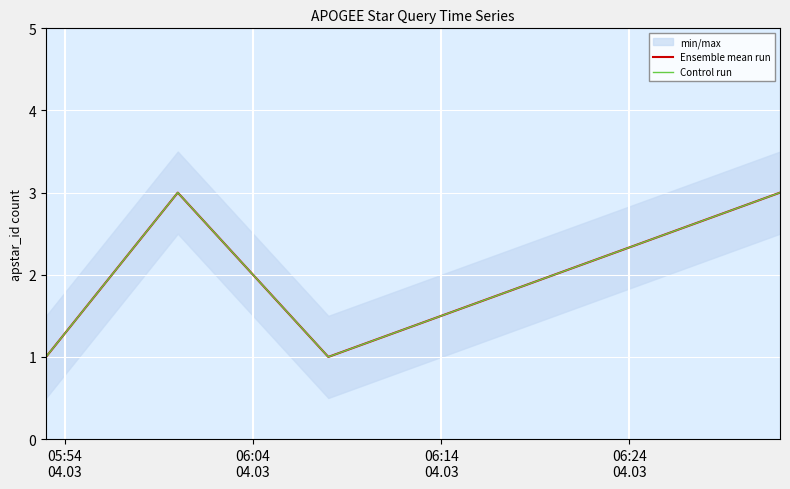

How many Control run values are between 1 and 3?

4